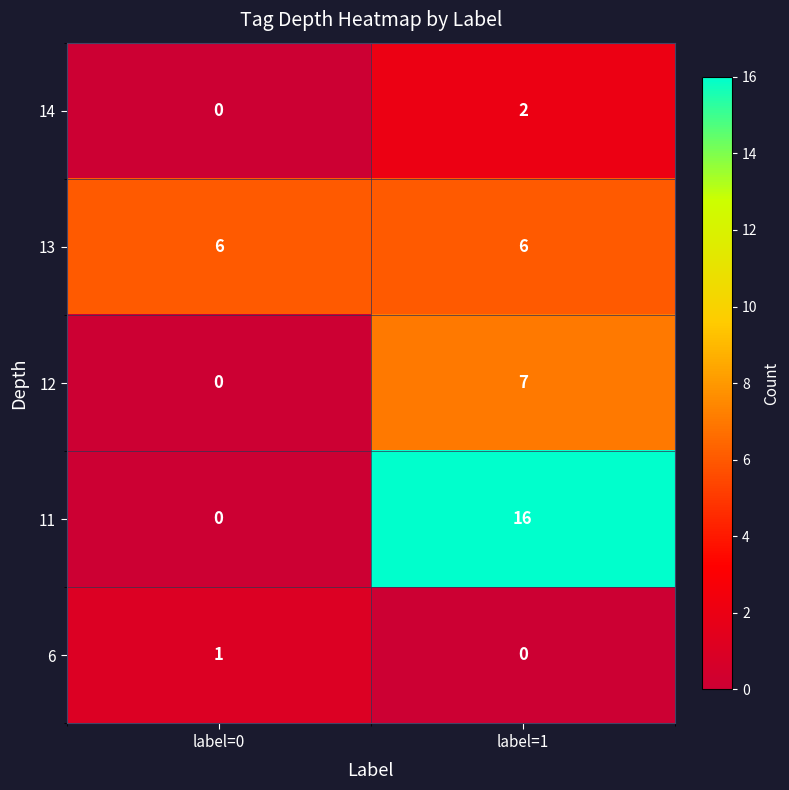

Which series has the widest spread of values?

11